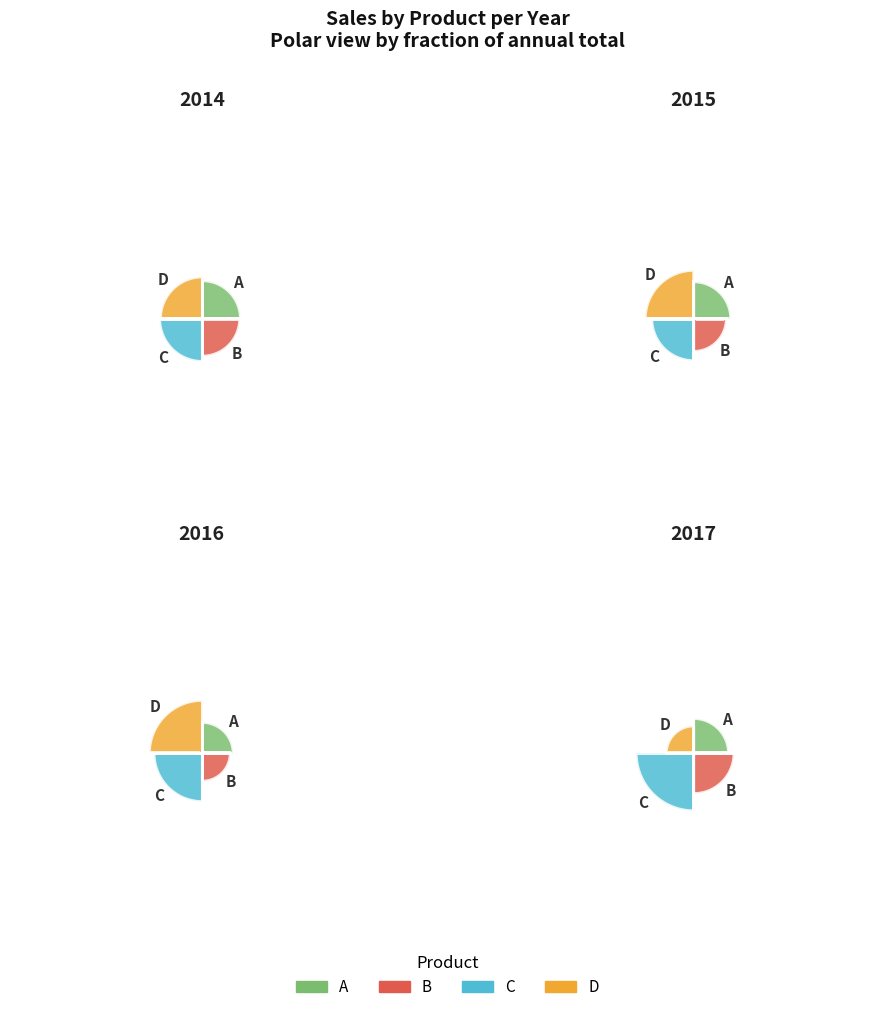

What percentage do B and A together represent?

47.1%